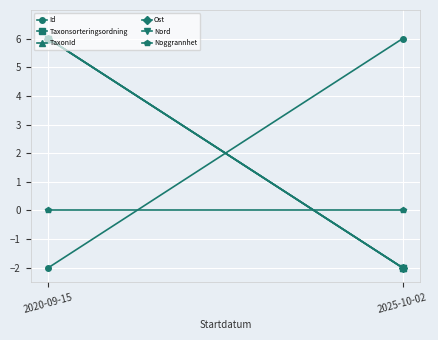

What is the difference between the TaxonId values at 2025-10-02 and 2020-09-15?

8